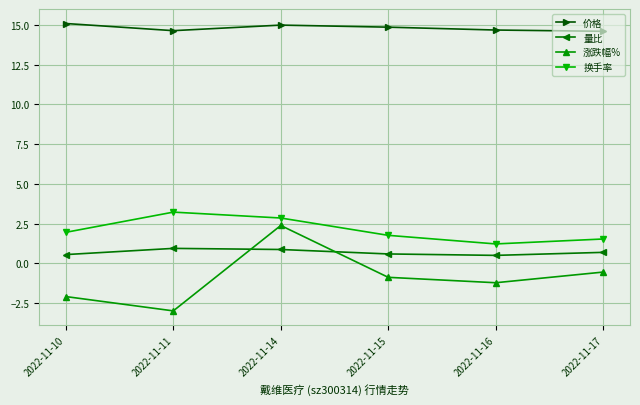

What is the value of the 量比 point at the 6th from the left?

0.7